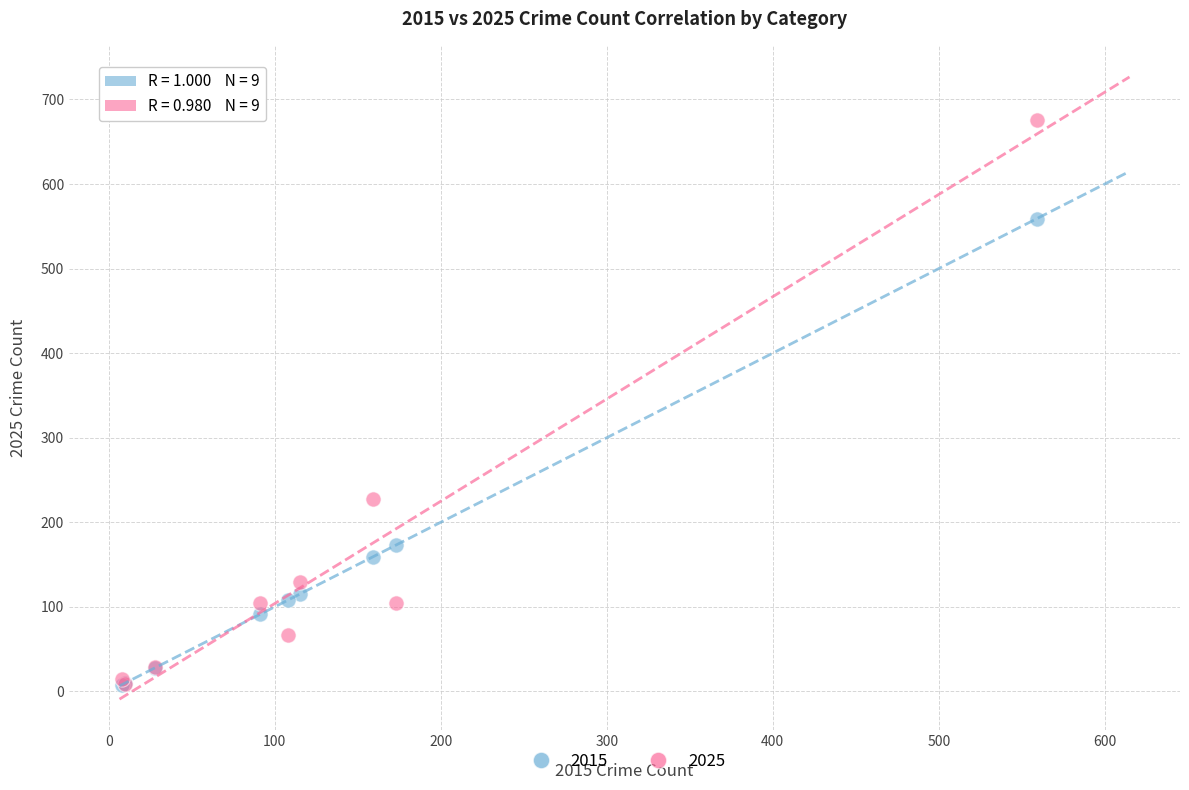

Across all series, what Y value is closest to 342?

228